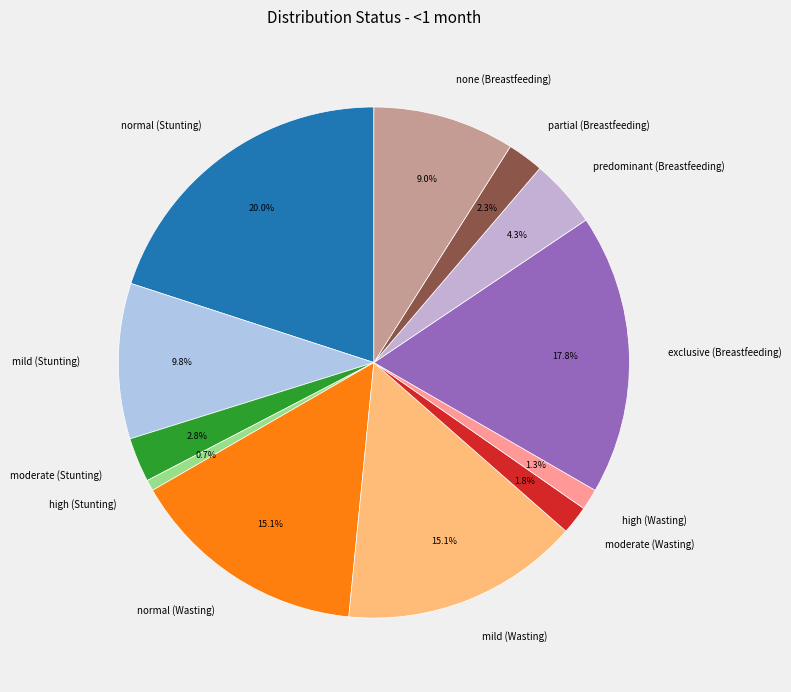

What portion of the pie excludes predominant (Breastfeeding)?

95.7%